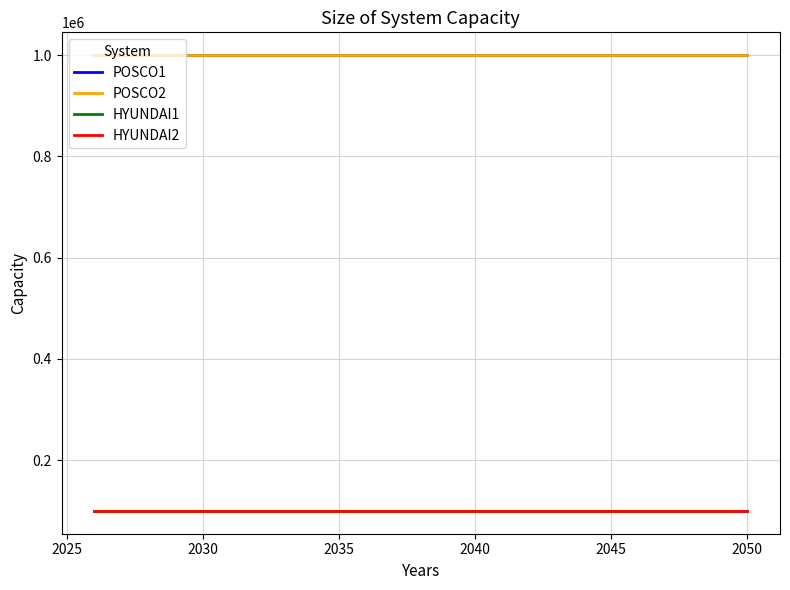

Does the chart have visible grid lines?

Yes